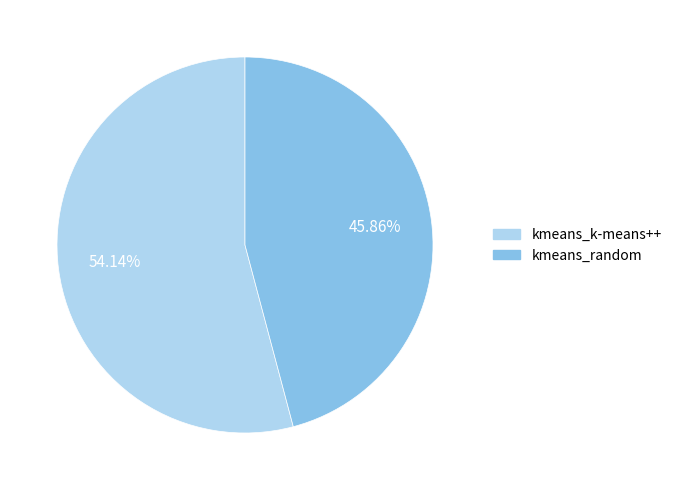

Approximately how many times larger is the value at kmeans_random compared to kmeans_k-means++?

0.8